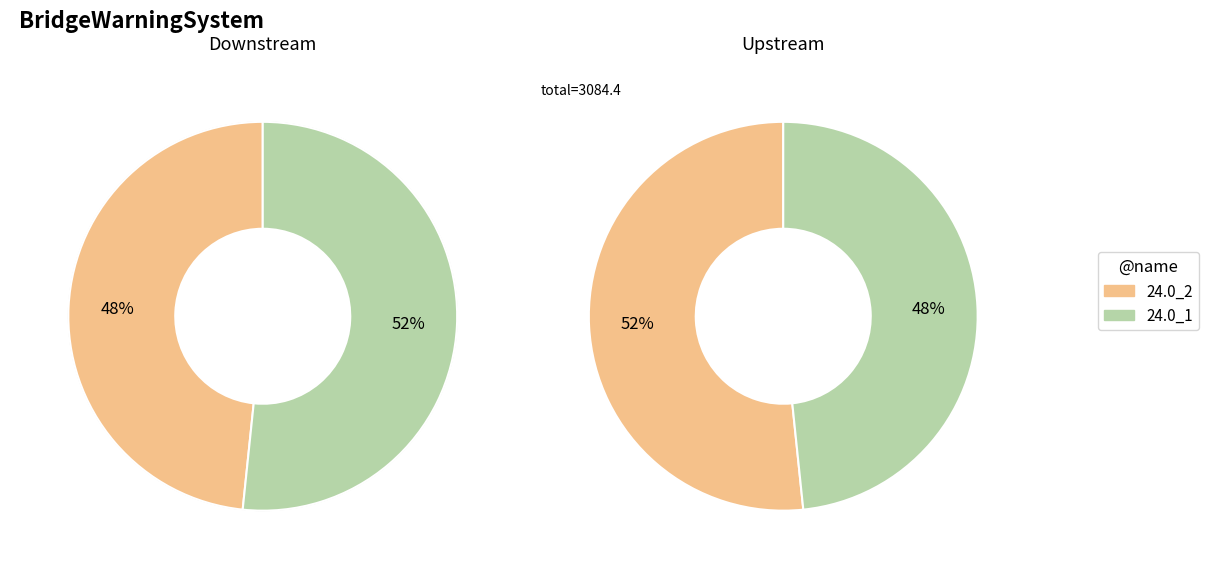

The 24.0_1 slice represents 52% of the pie. True or false?

True